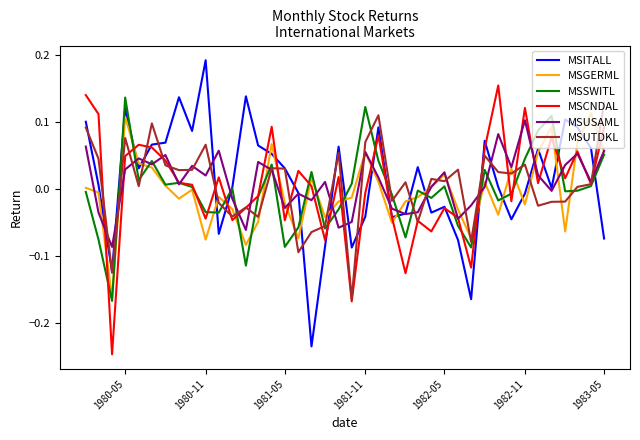

True or false: MSCNDAL and MSGERML intersect in this chart.

True